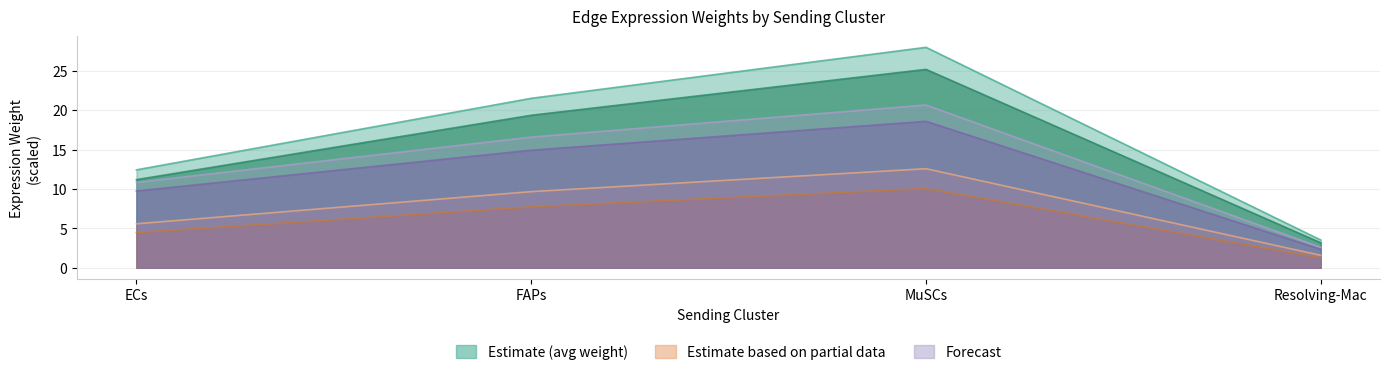

At which label is Edge average expression weight closest to 15?

ECs